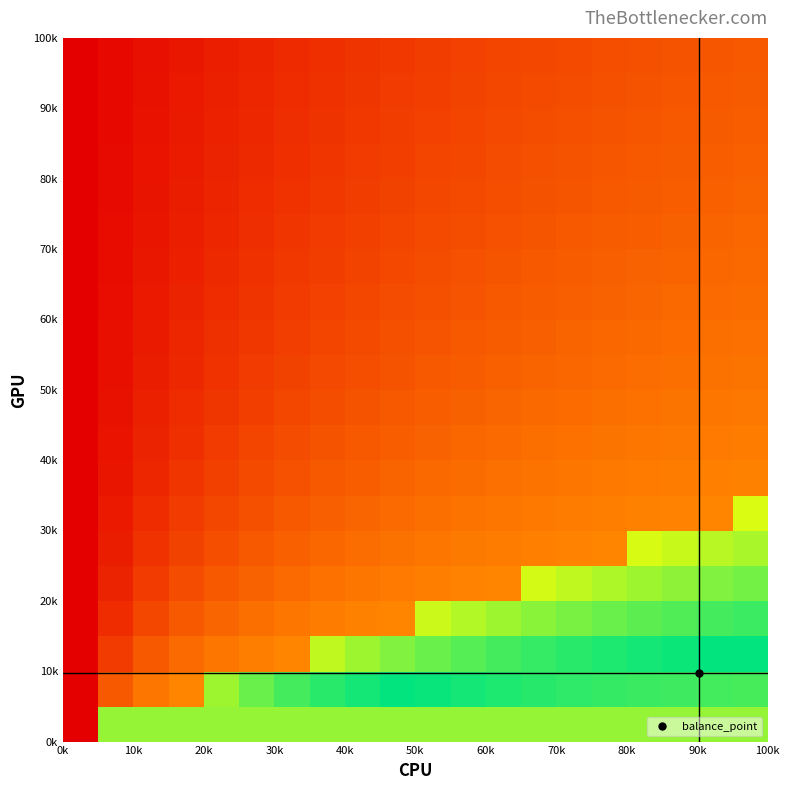

Count the number of data series in this chart.

20